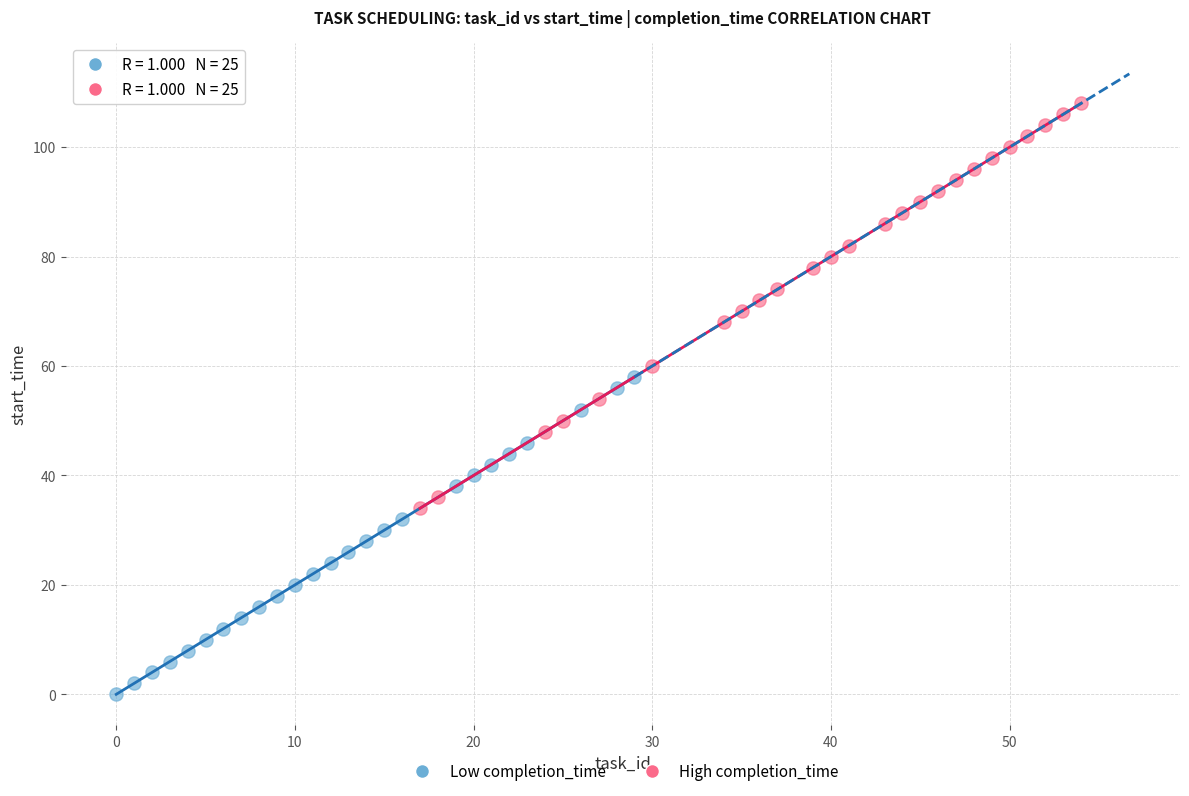

Which series reaches the maximum Y coordinate?

High completion_time